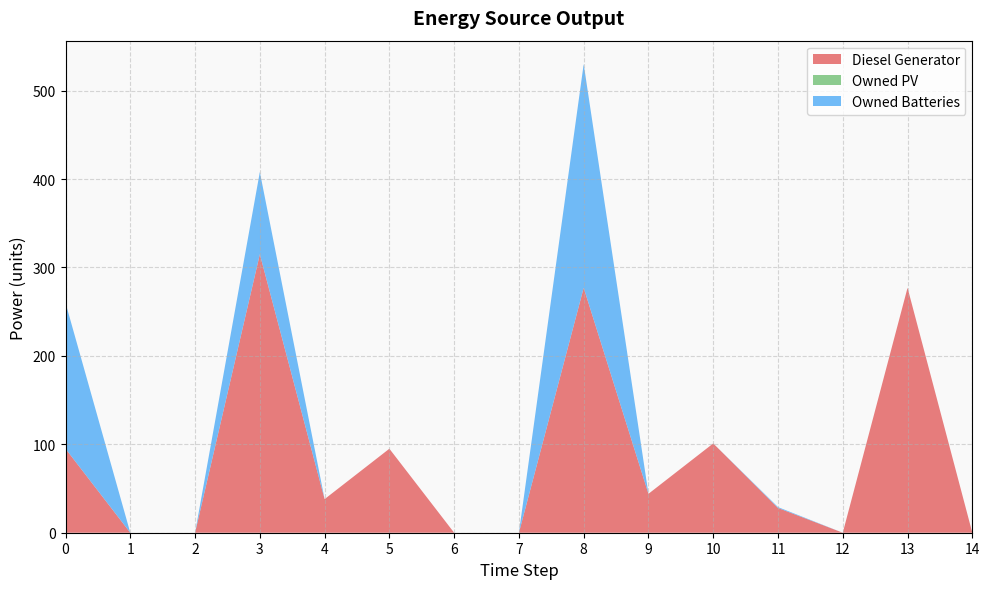

Reading right to left, transcribe all the data shown in this chart.

Diesel Generator: 0	277	0	28	101	44	277	0	0	95	38	315	0	0	95
Owned PV: 0	0	0	0	0	0	0	0	0	0	0	0	0	0	0
Owned Batteries: 0	0	0	1	0	0	253	0	0	0	0	93	0	0	165